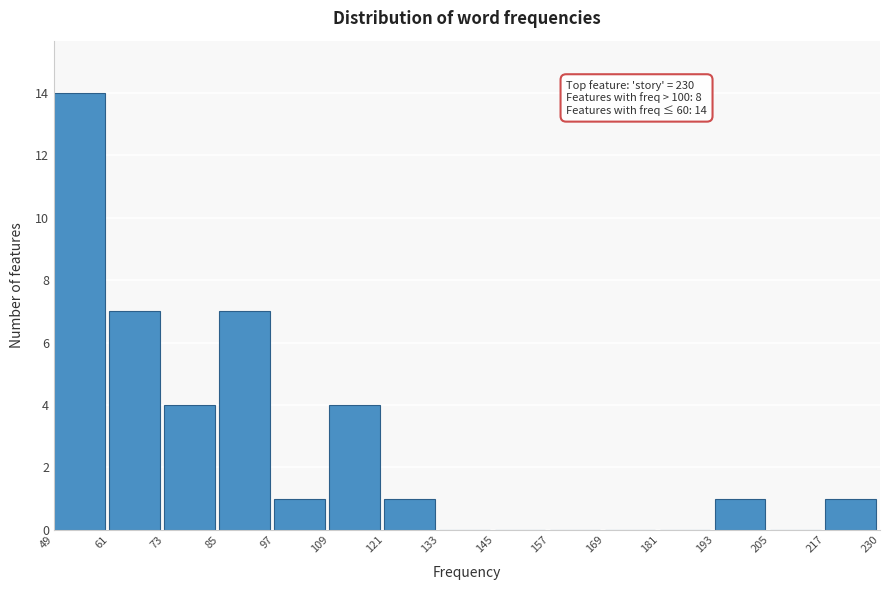

Over which range of the x-axis is the bar tallest?

49 to 61